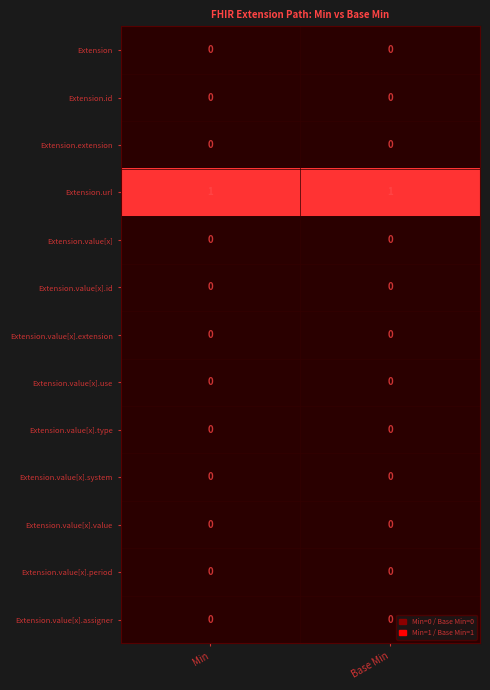

The value of Extension.value[x] at Base Min is 0. True or false?

True